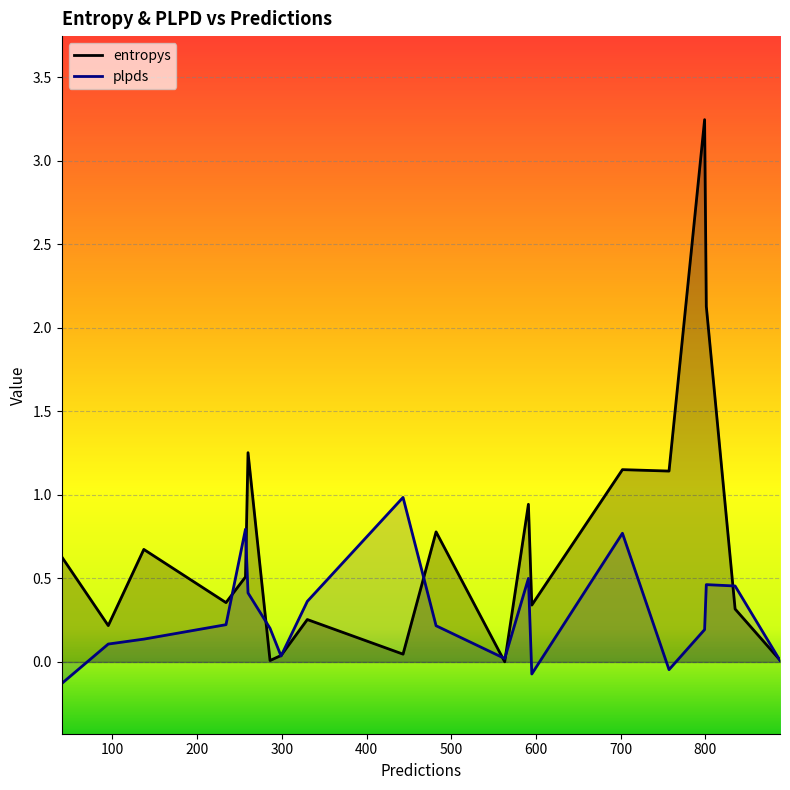

The value of plpds at 257 is 0.5. True or false?

False